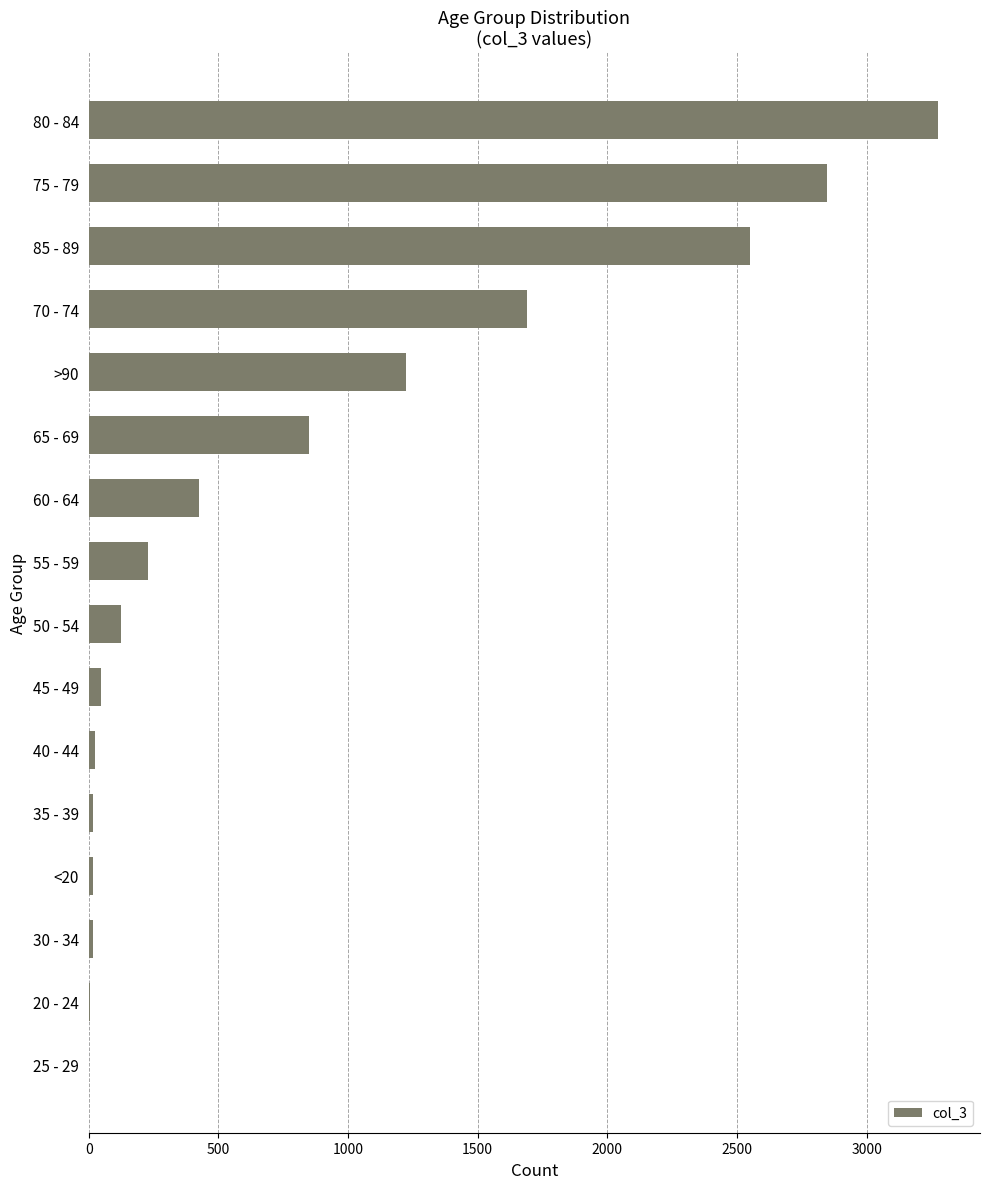

At which label is the value closest to 1638?

70 - 74